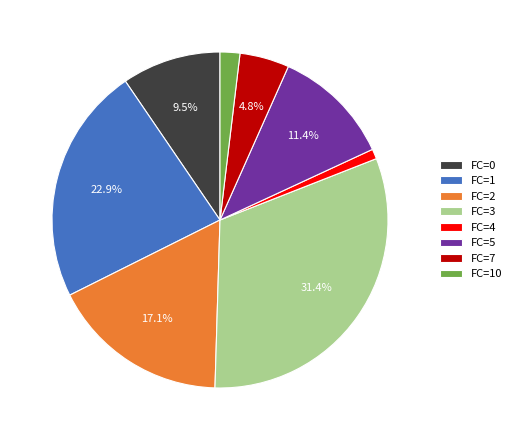

What percentage do FC=7 and FC=5 together represent?

16.2%